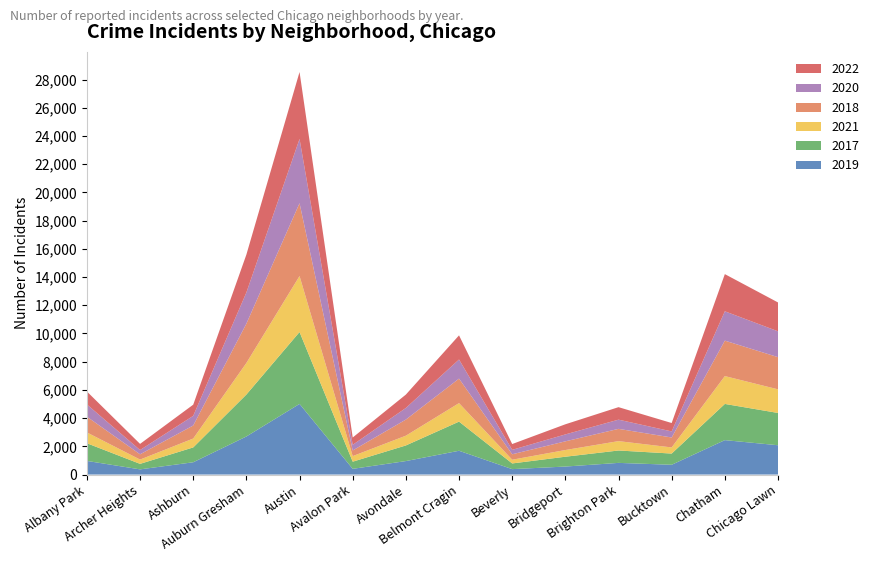

Reading left to right, transcribe all the data shown in this chart.

2019: 968	368	872	2700	5008	405	957	1687	385	568	828	694	2441	2079
2017: 1252	391	1053	2973	5096	508	1107	2066	403	697	878	795	2566	2288
2021: 767	303	629	2237	3970	395	692	1312	264	474	664	435	1974	1675
2018: 1117	374	924	2787	5163	401	1142	1736	386	616	870	704	2513	2281
2020: 868	302	684	2211	4556	399	824	1356	314	491	652	431	2080	1833
2022: 917	436	793	2685	4743	519	948	1711	412	718	886	595	2635	2045